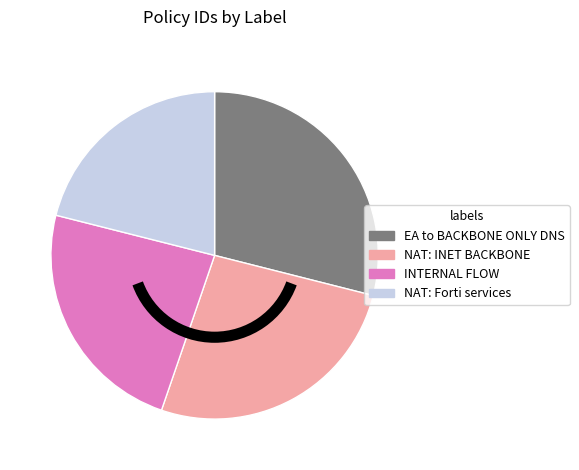

Is there any slice that represents more than half of the pie?

No